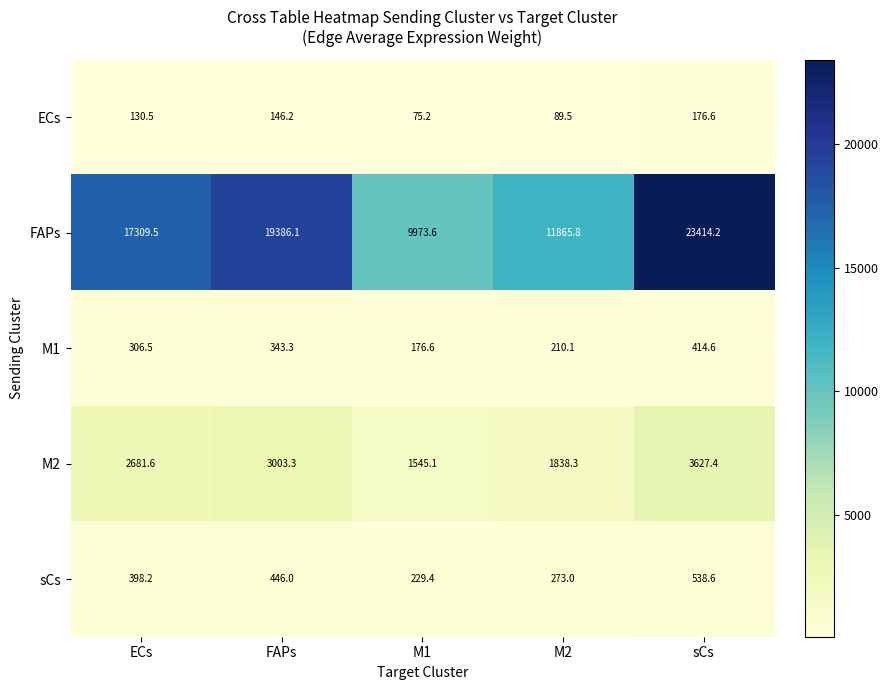

What is the sum of all FAPs values?

81949.2